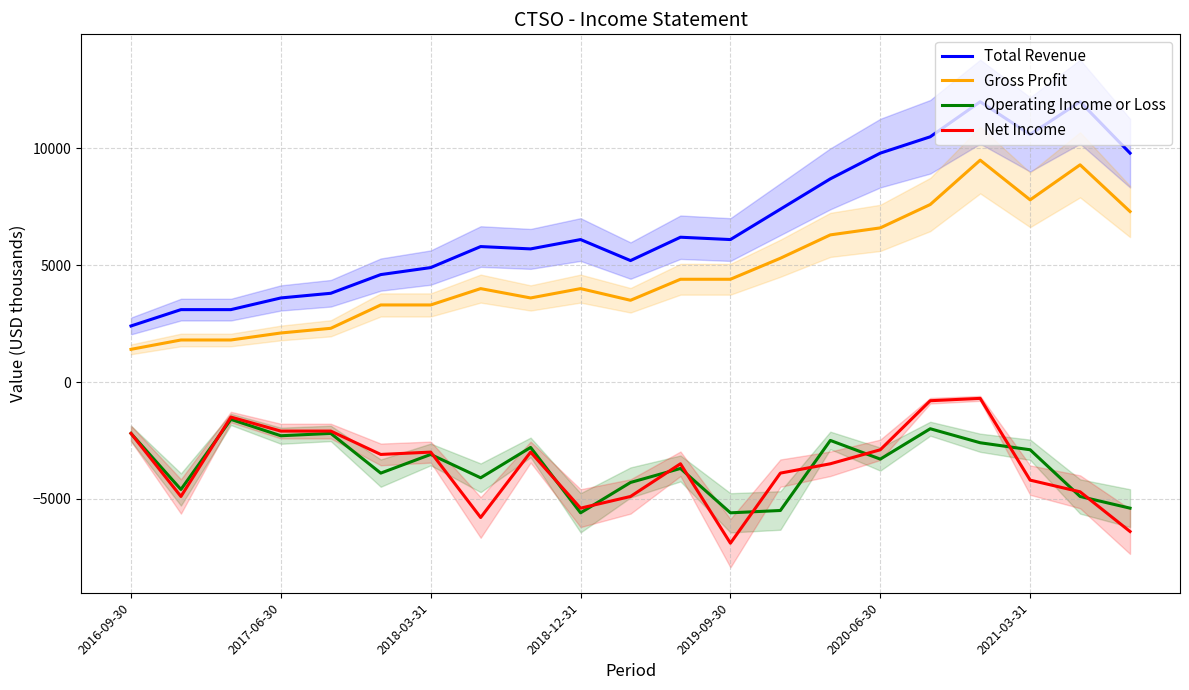

Reading right to left, transcribe all the data shown in this chart.

Total Revenue: 9800	12000	10600	12000	10500	9800	8700	7400	6100	6200	5200	6100	5700	5800	4900	4600	3800	3600	3100	3100	2400
Gross Profit: 7300	9300	7800	9500	7600	6600	6300	5300	4400	4400	3500	4000	3600	4000	3300	3300	2300	2100	1800	1800	1400
Operating Income or Loss: -5400	-4900	-2900	-2600	-2000	-3300	-2500	-5500	-5600	-3700	-4300	-5600	-2800	-4100	-3100	-3900	-2200	-2300	-1600	-4600	-2200
Net Income: -6400	-4700	-4200	-700	-800	-2900	-3500	-3900	-6900	-3500	-4900	-5400	-3000	-5800	-3000	-3100	-2100	-2100	-1500	-4900	-2200